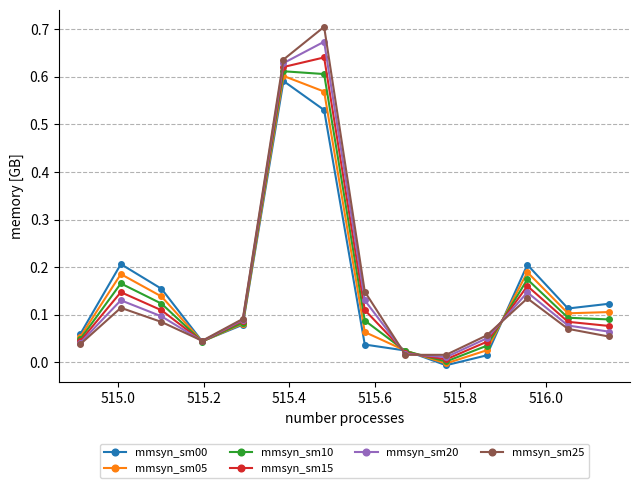

Which series has the largest range (max minus min)?

mmsyn_sm25